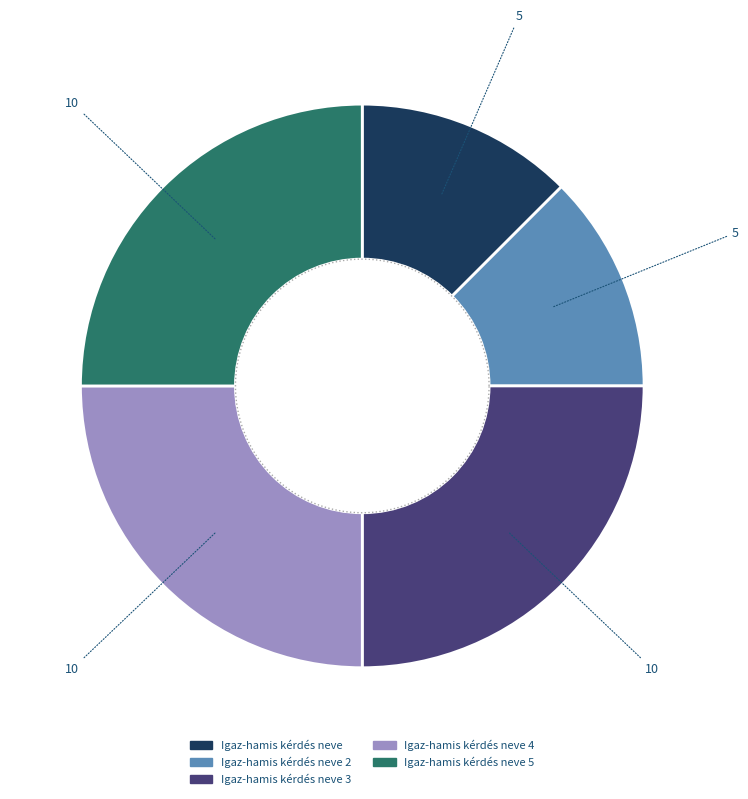

What is the smallest slice in the pie chart?

Igaz-hamis kérdés neve